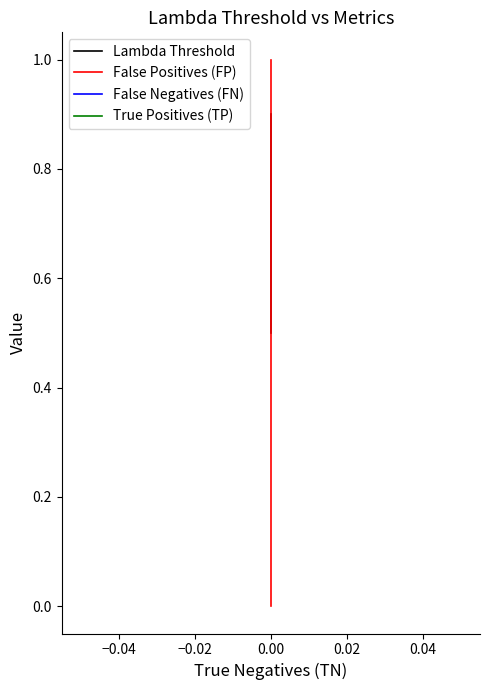

True or false: False Positives (FP) and False Negatives (FN) intersect in this chart.

False